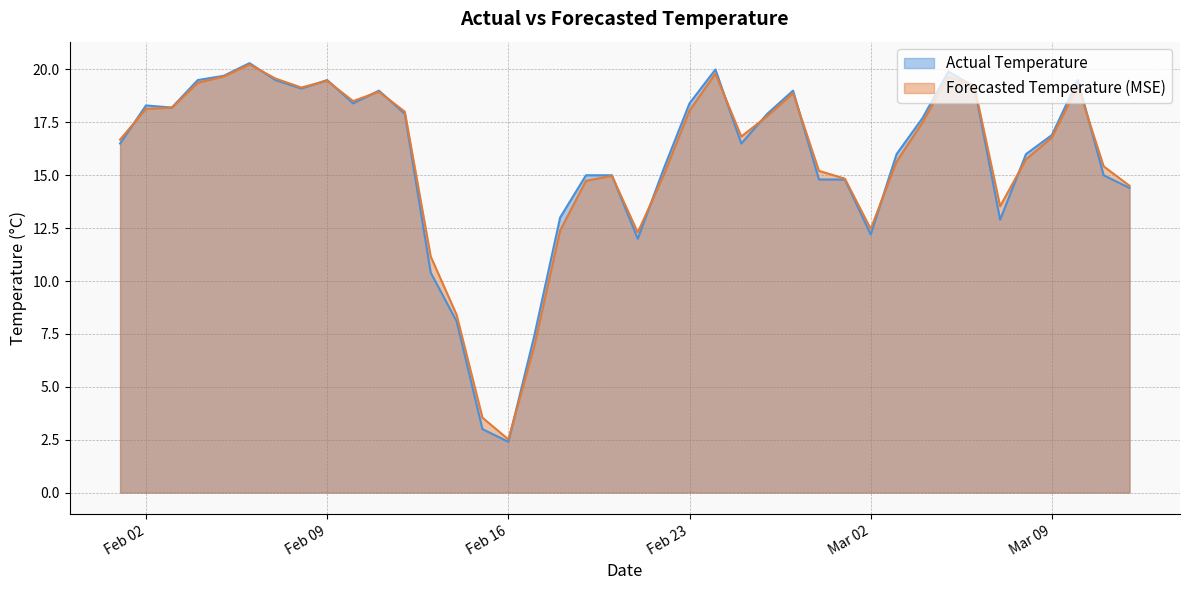

Rank the series by their average value, from lowest to highest.

Actual Temperature, Forecasted Temperature (MSE)